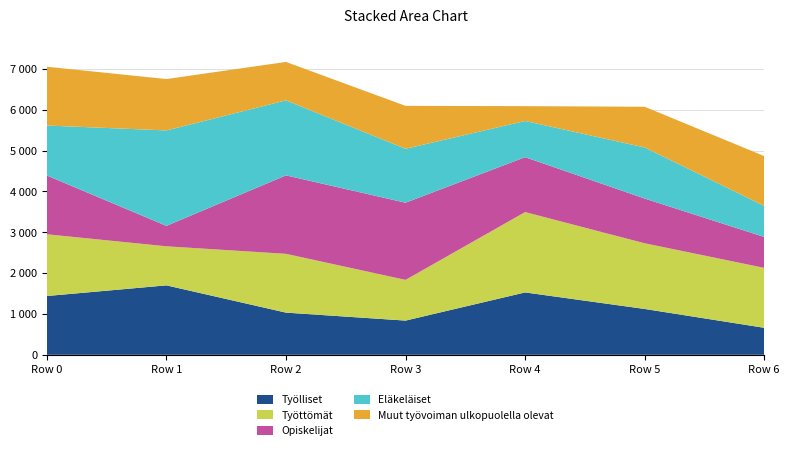

Reading left to right, what are all the values shown in this chart?

Työlliset: Row 0=1440.0	Row 1=1701.0	Row 2=1033.0	Row 3=838.0	Row 4=1528.0	Row 5=1123.0	Row 6=661.5
Työttömät: Row 0=1512.0	Row 1=956.8	Row 2=1440.0	Row 3=997.2	Row 4=1968.0	Row 5=1608.5	Row 6=1467.3
Opiskelijat: Row 0=1440.0	Row 1=500.3	Row 2=1922.0	Row 3=1890.0	Row 4=1345.0	Row 5=1095.5	Row 6=757.5
Eläkeläiset: Row 0=1224.0	Row 1=2338.0	Row 2=1837.0	Row 3=1321.0	Row 4=886.4	Row 5=1251.3	Row 6=760.5
Muut työvoiman ulkopuolella olevat: Row 0=1440.0	Row 1=1258.2	Row 2=941.7	Row 3=1051.0	Row 4=363.0	Row 5=997.3	Row 6=1219.6